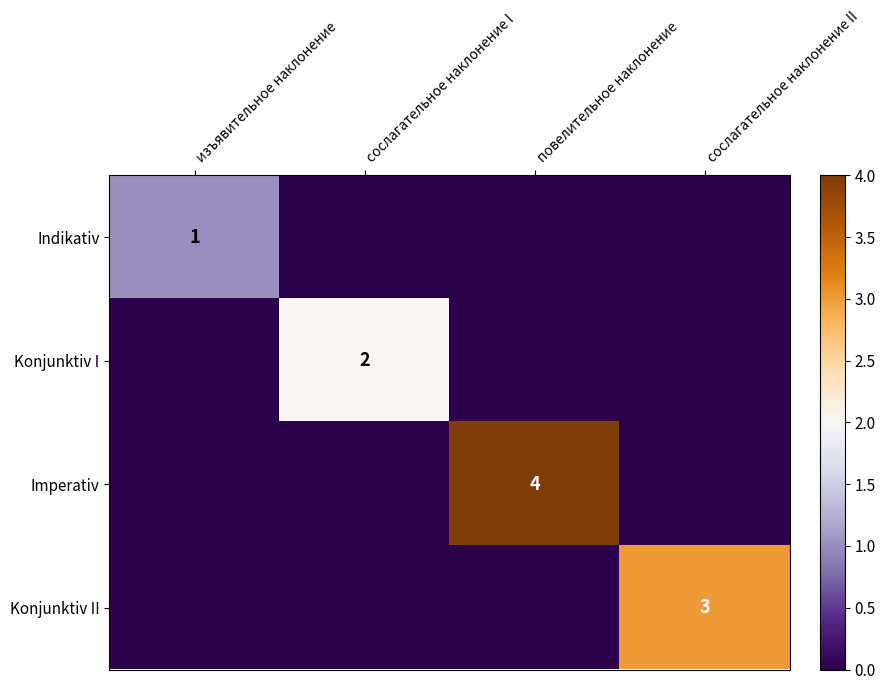

What is the greatest value displayed?

4